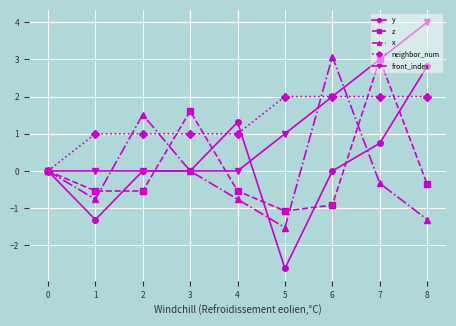

List the series in order of their peak value, highest first.

front_index, x, z, y, neighbor_num